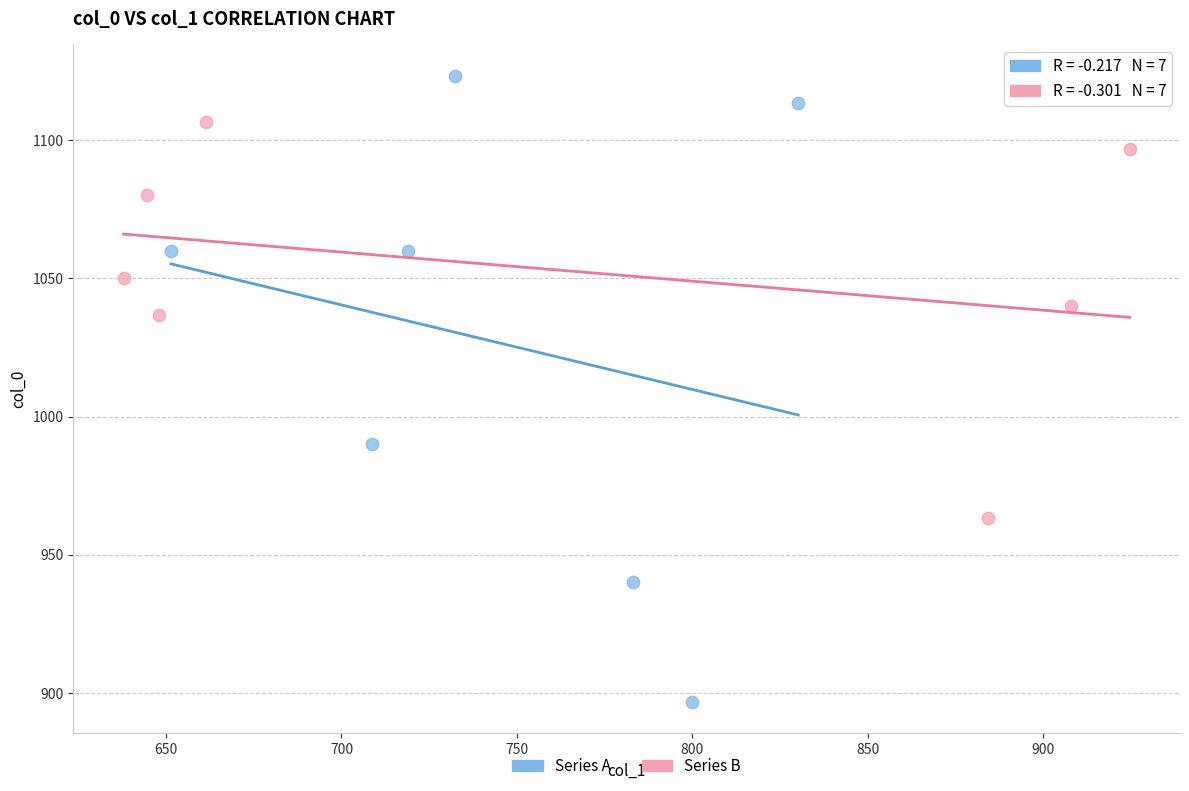

Which series reaches the maximum Y coordinate?

Series A